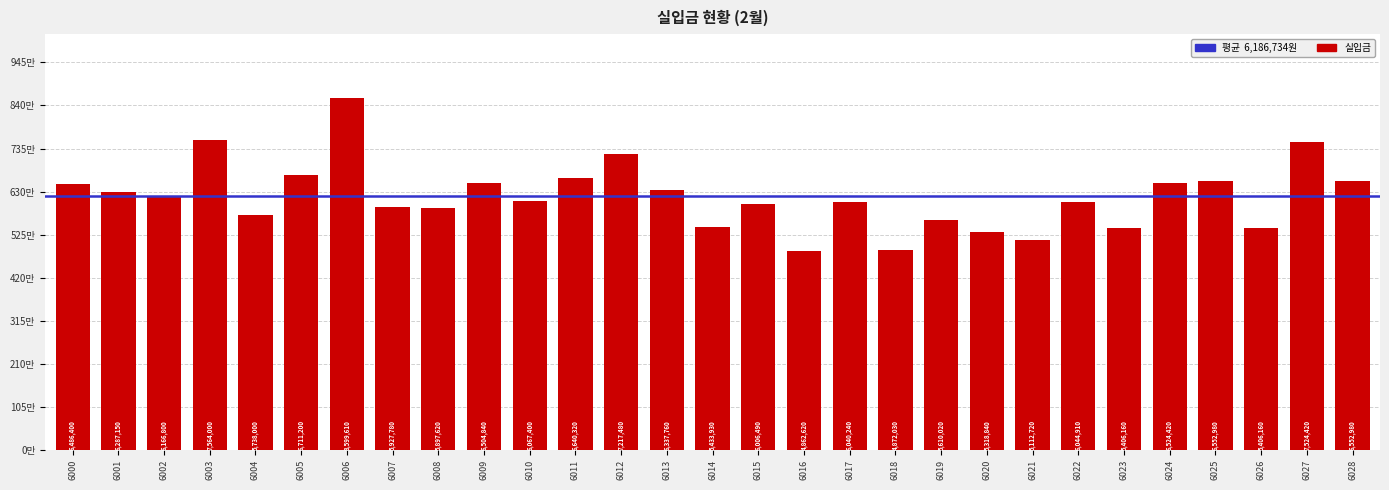

Are the bars grouped side by side (vs. stacked)?

No